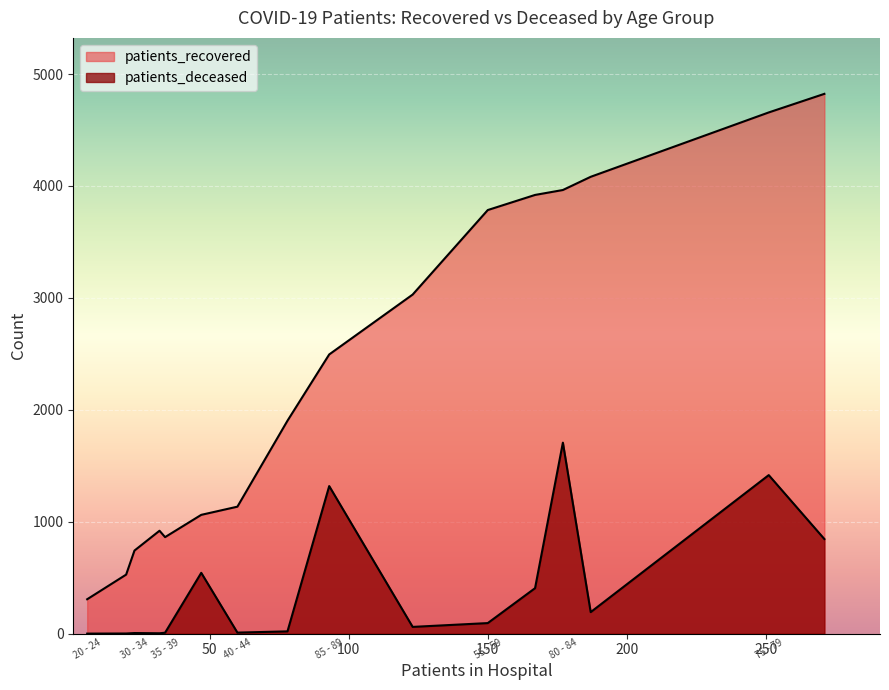

Where is patients_recovered nearest to the value 2565?

85 - 89